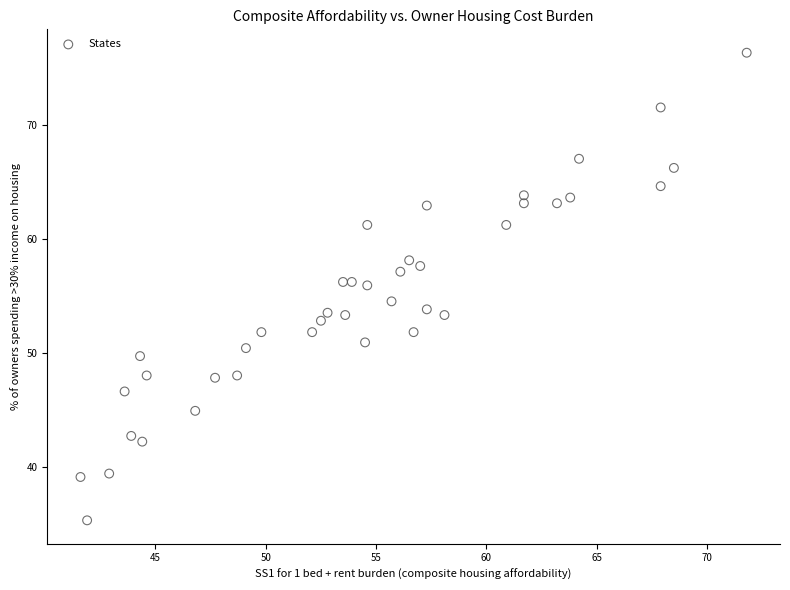

What is the range of Y values (max minus min)?

41.0